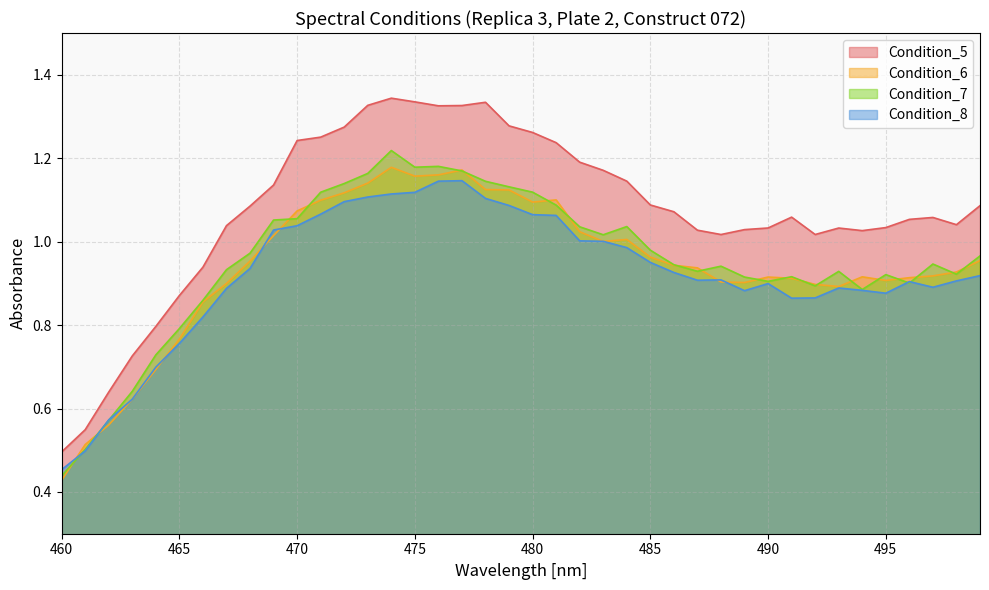

Between which two adjacent categories do Condition_8 and Condition_7 first intersect?

460 and 461